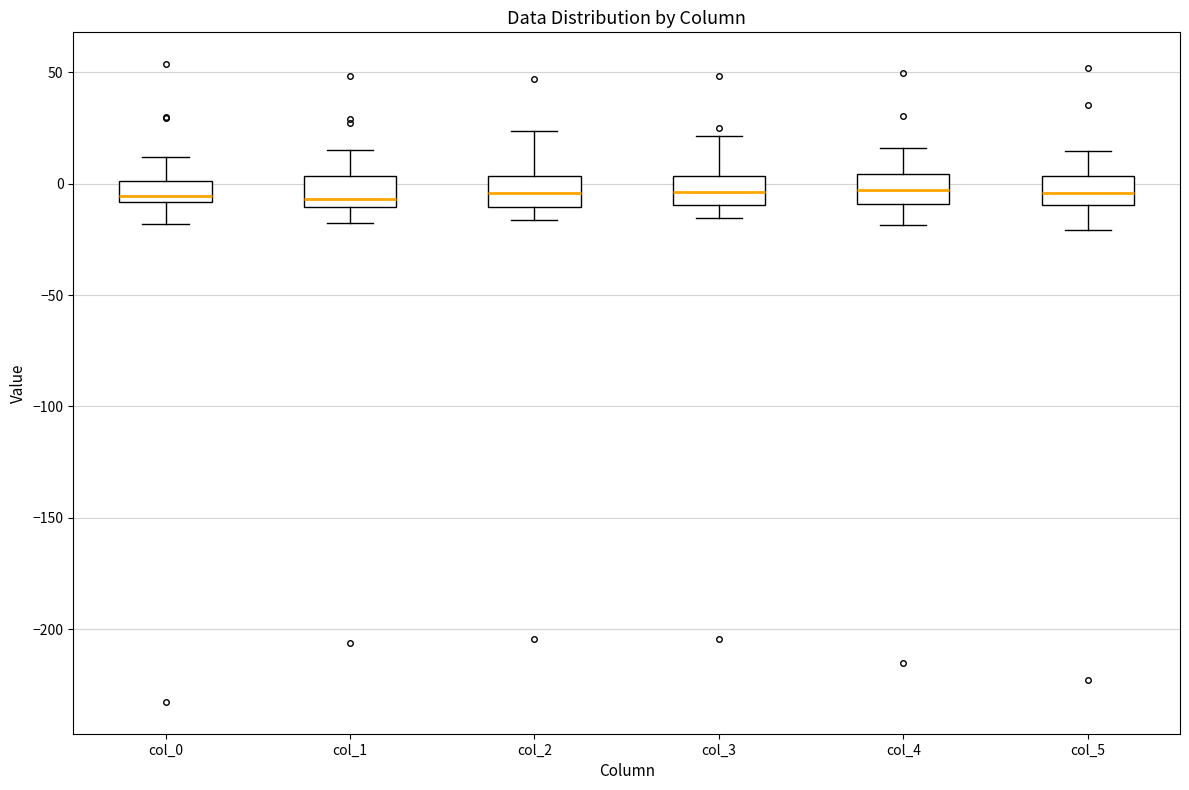

Where is the lower edge of the box for col_2 on the y-axis? The values are not printed on the chart, so give them approximately, as read against the axis.

-10